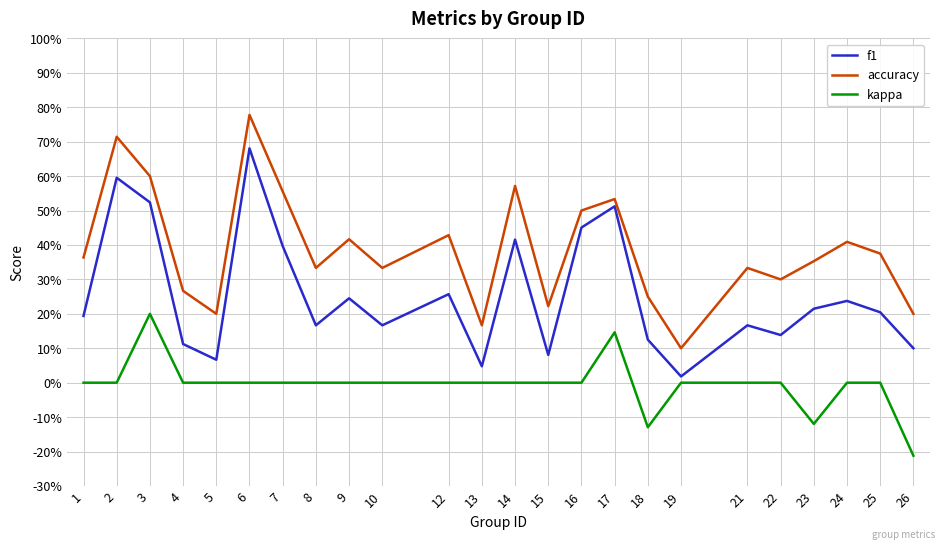

The value of kappa at 13 is 0.0. True or false?

True